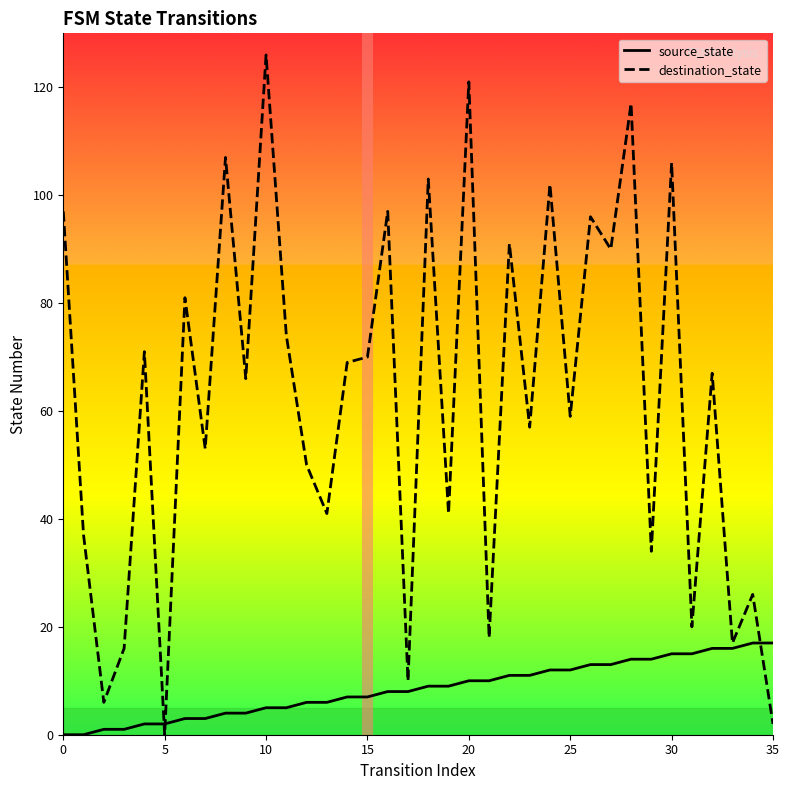

How many distinct data groups are displayed?

2